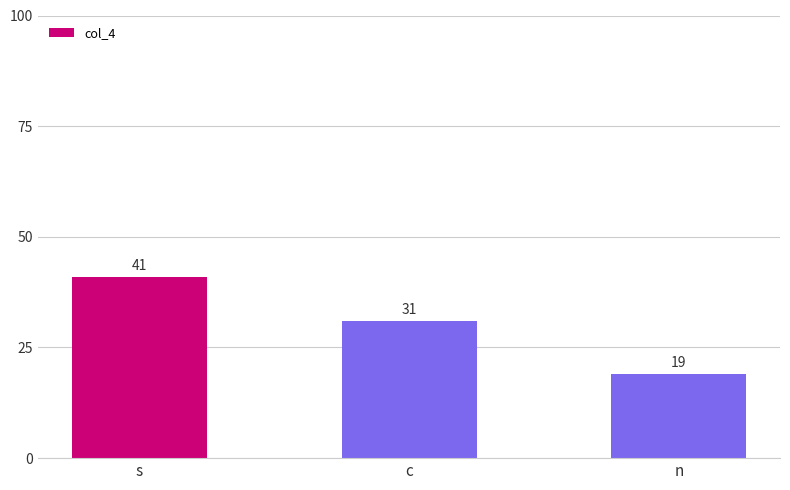

Reading left to right, what are all the values shown in this chart?

41	31	19